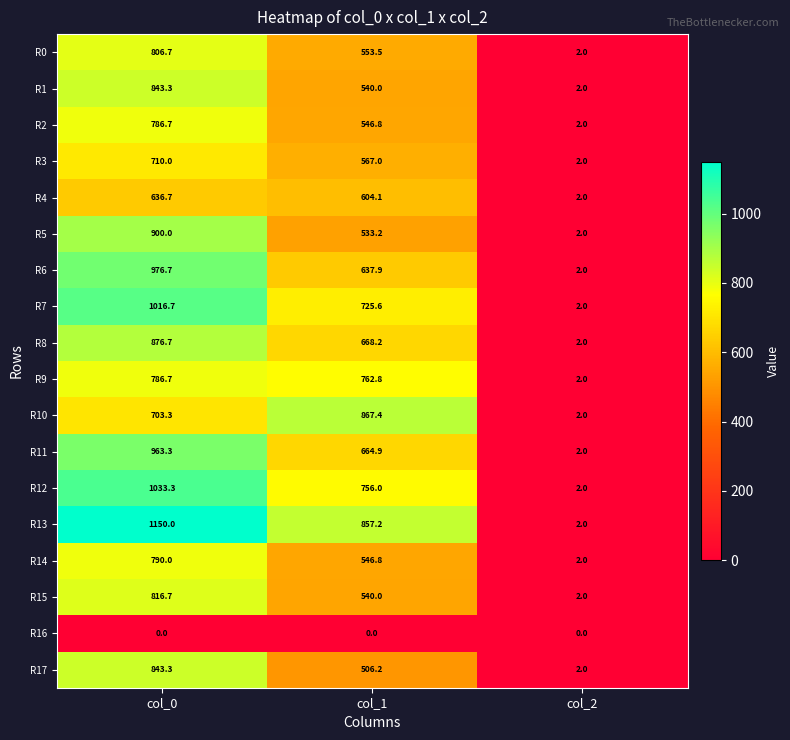

What is the spread (max minus min) of values at col_1?

867.4